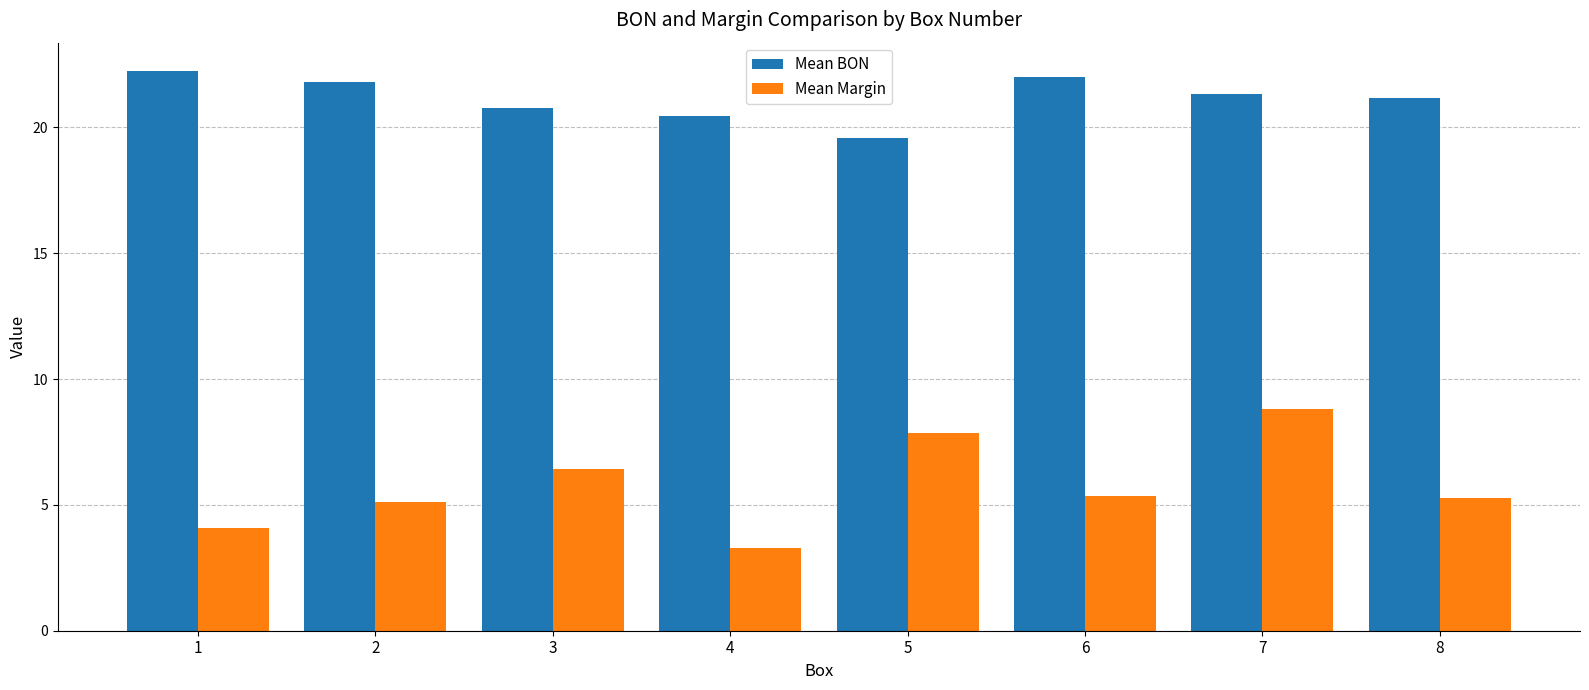

At which label does Mean BON first exceed 21?

1